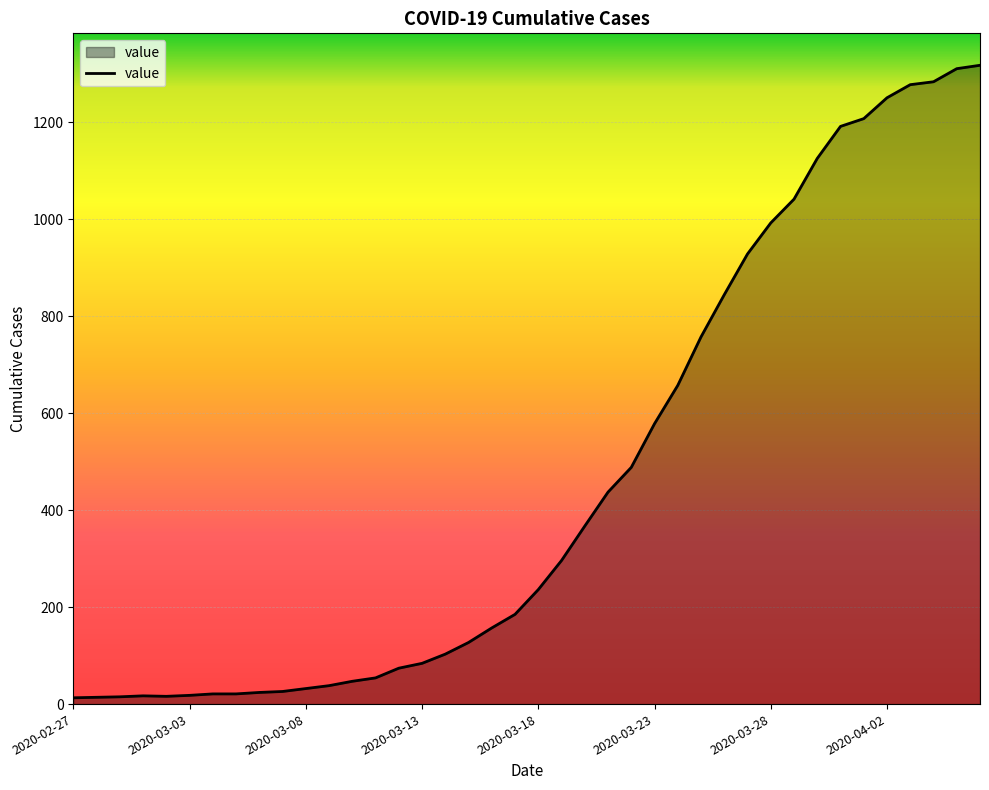

What is the minimum value shown in the chart?

13